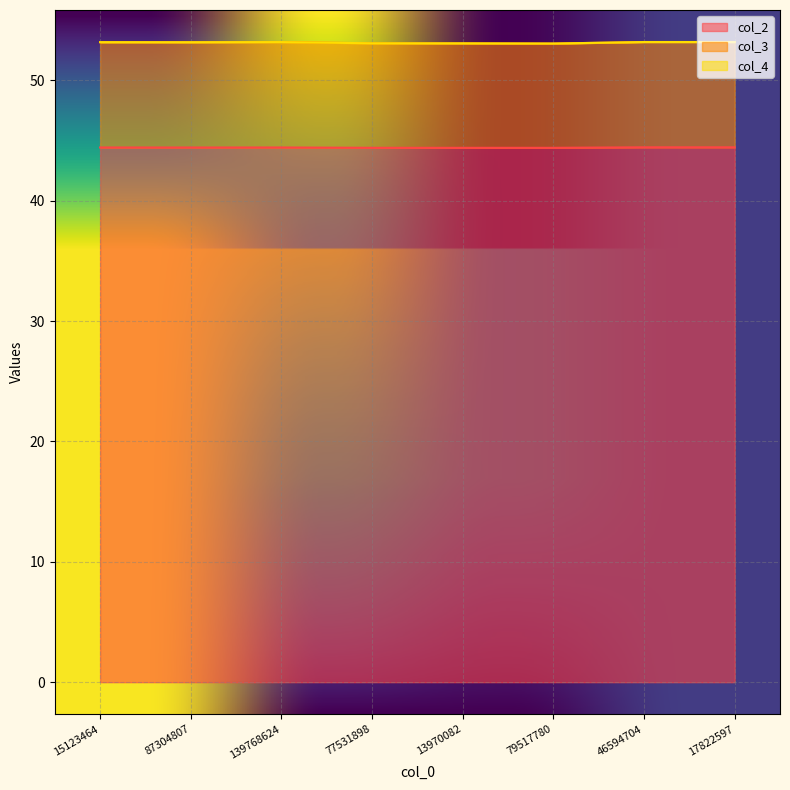

Which label corresponds to the smallest value in the chart?

13970082